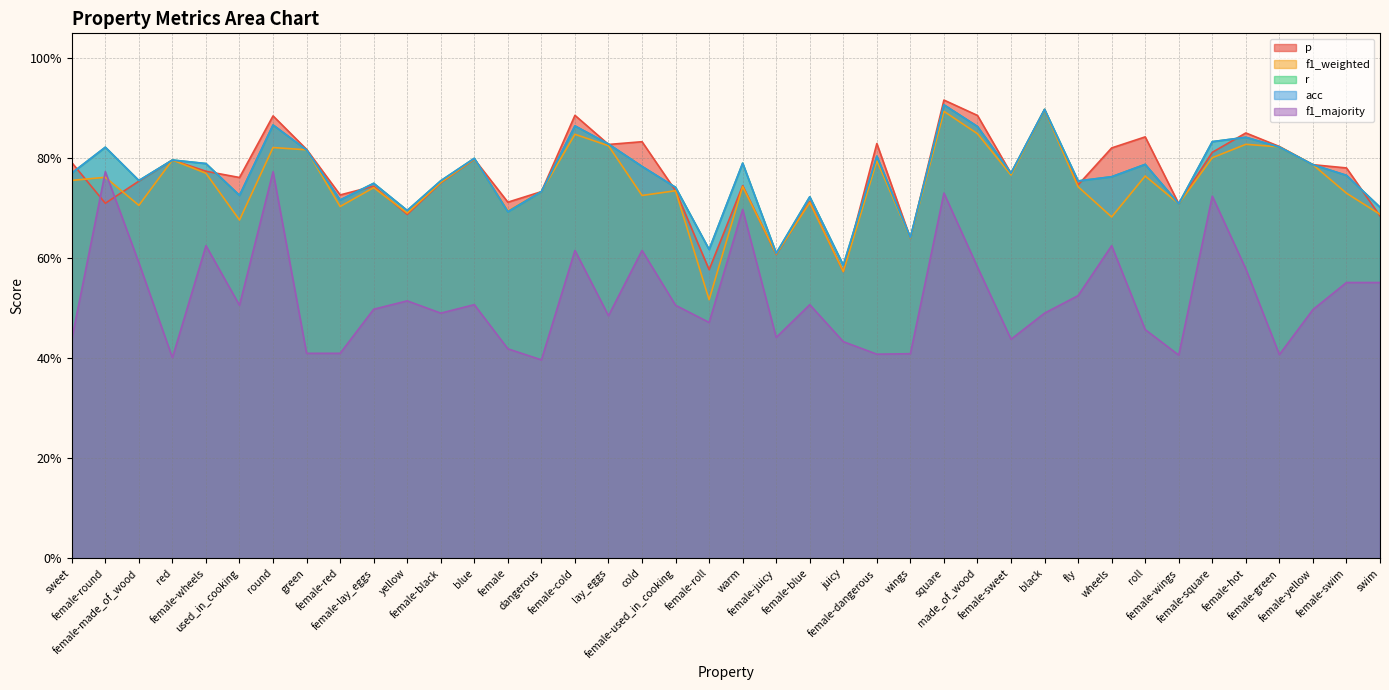

What is the label of the 13th point from the left?

blue